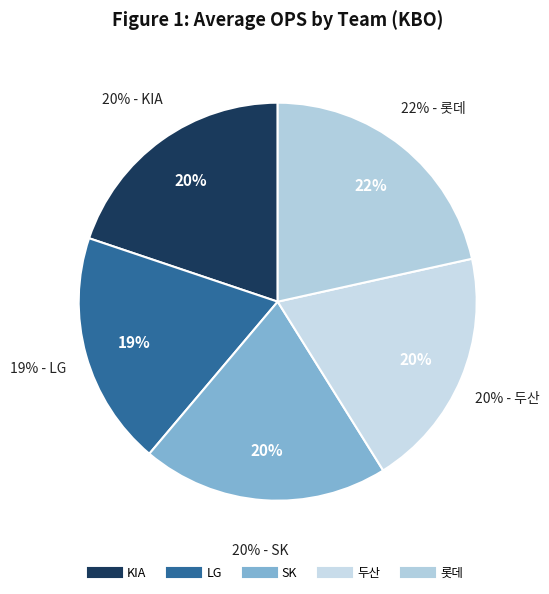

Do 두산 and LG together represent more than half of the pie?

No